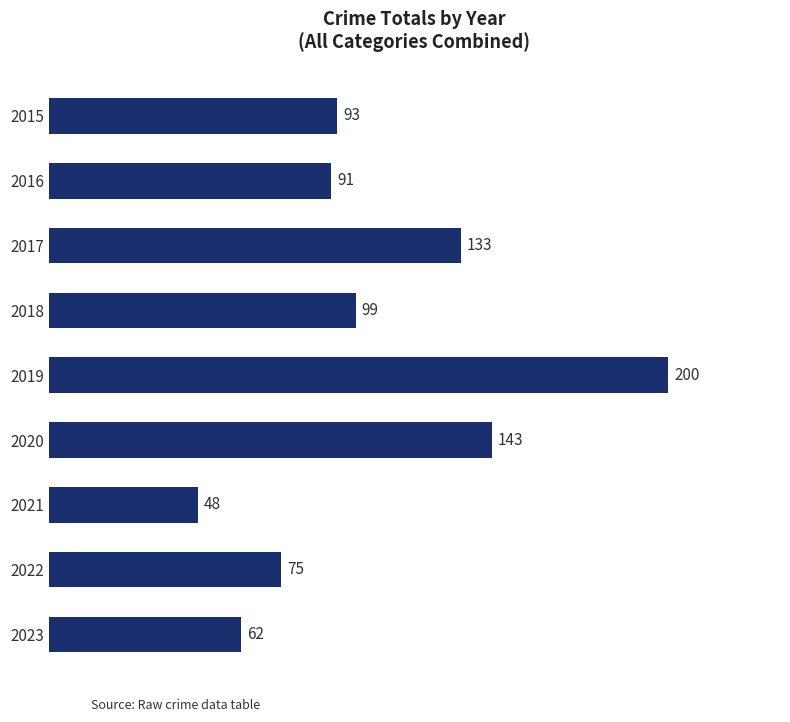

Between 2022 and 2023, which is larger?

2022